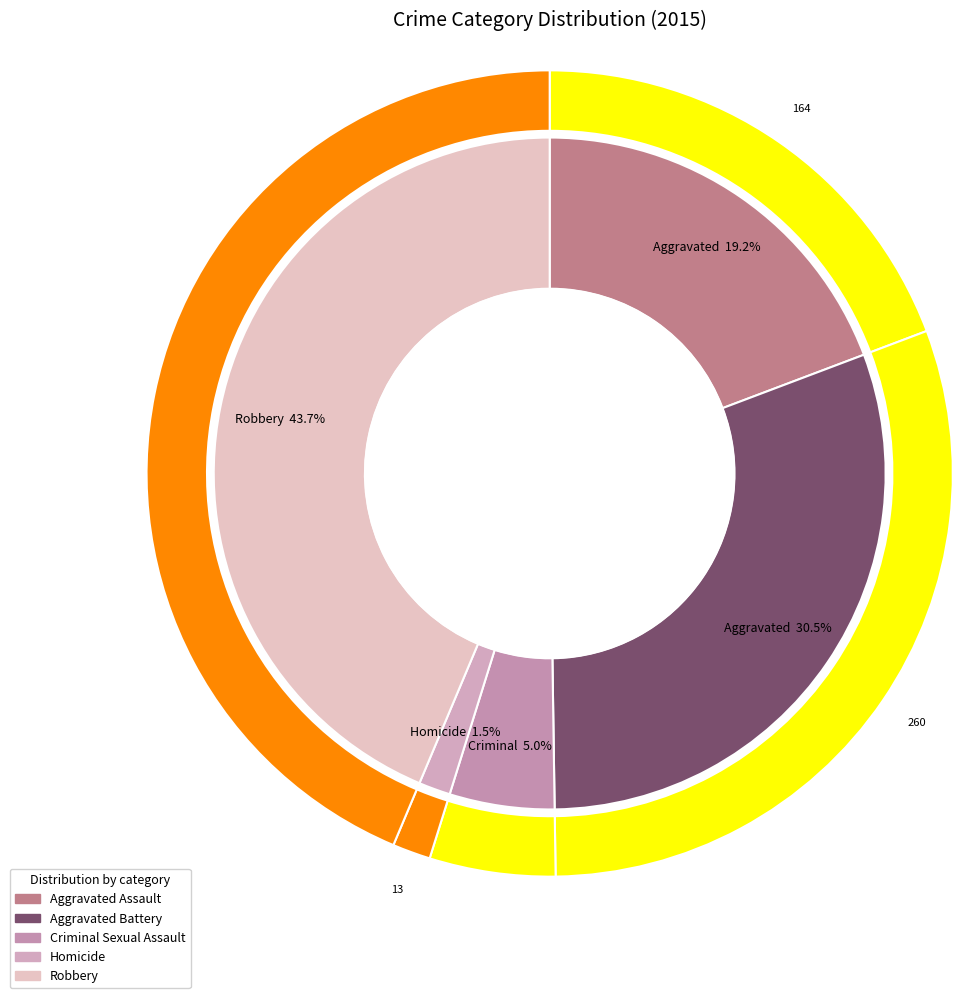

Is Criminal Sexual Assault the majority of the pie?

No